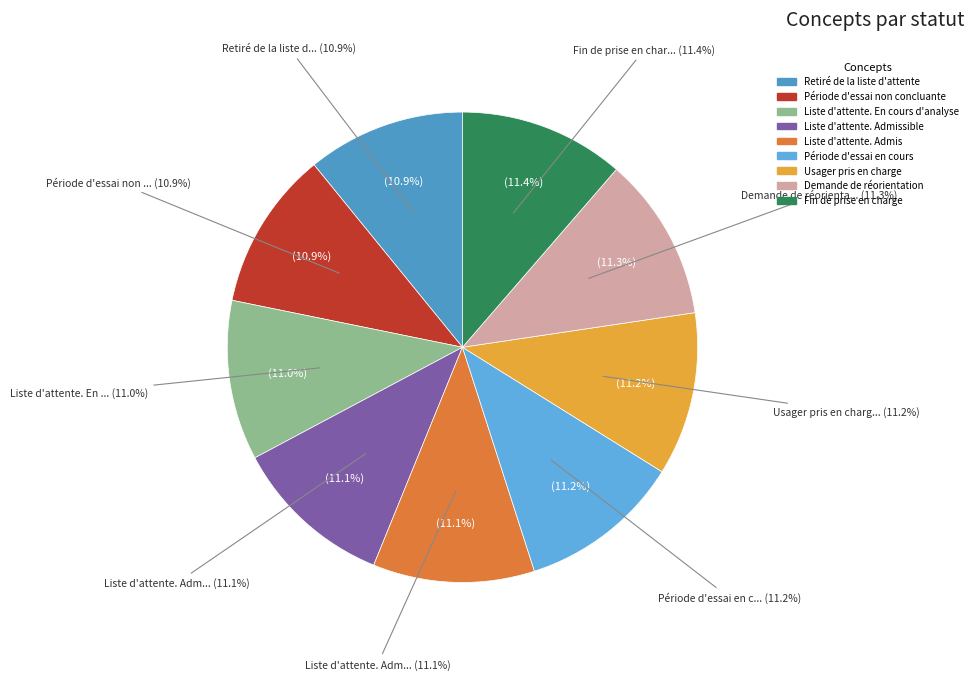

Is there any slice that represents more than half of the pie?

No